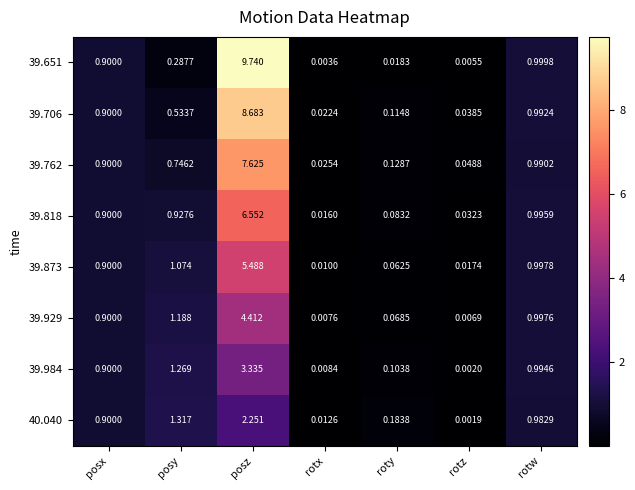

Rank the categories by 39.706 value from lowest to highest.

rotx, rotz, roty, posy, posx, rotw, posz